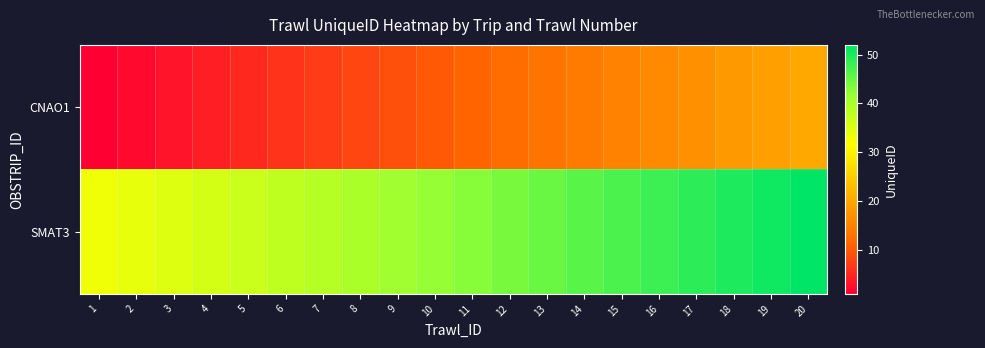

At which category is the sum across all series the highest?

20